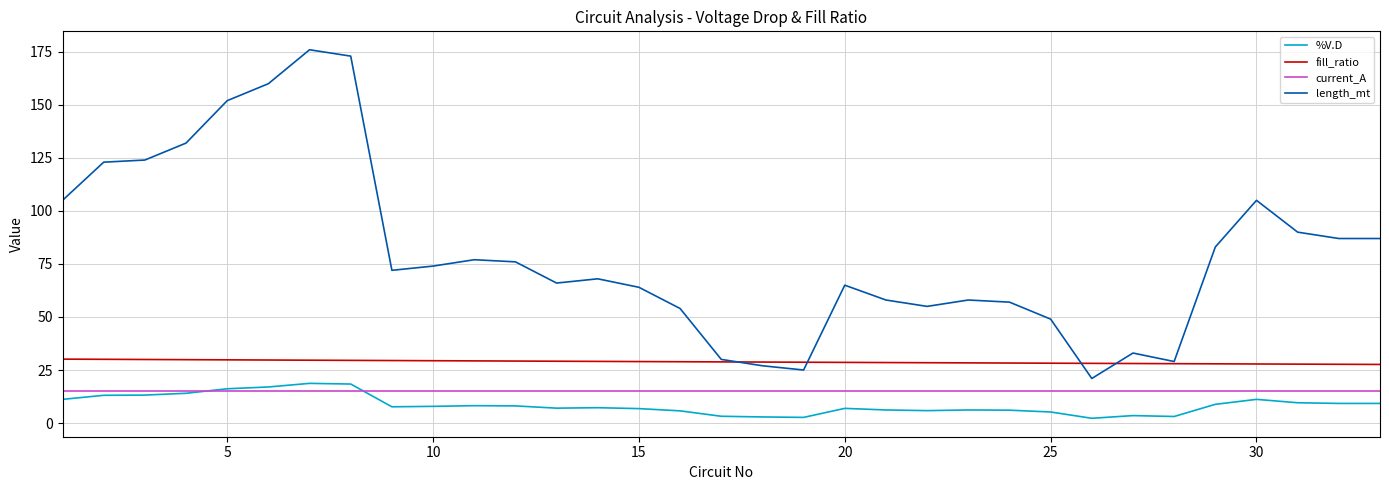

In length_mt, how many points are higher than both neighbors (excluding endpoints)?

7